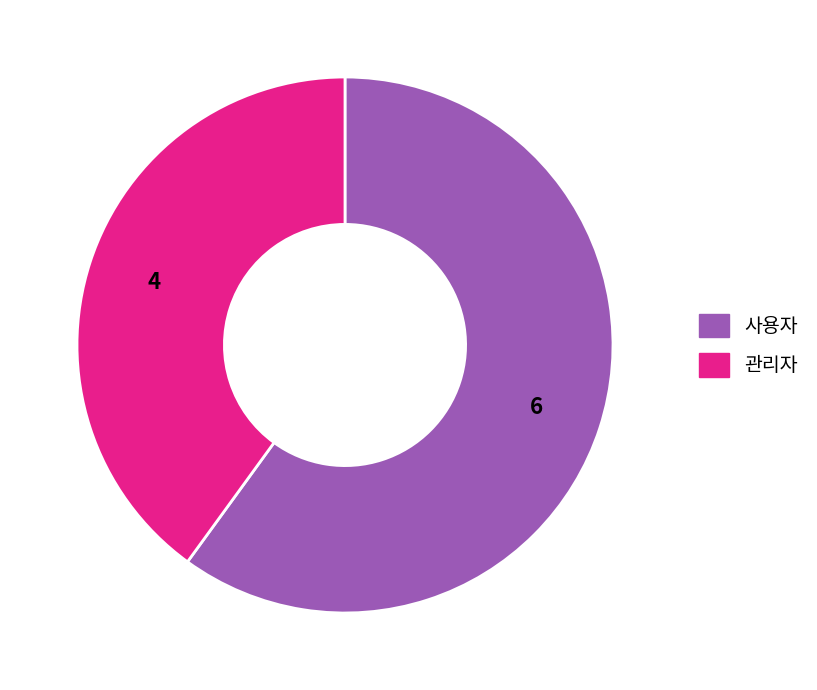

Rank the categories by value from highest to lowest.

사용자, 관리자